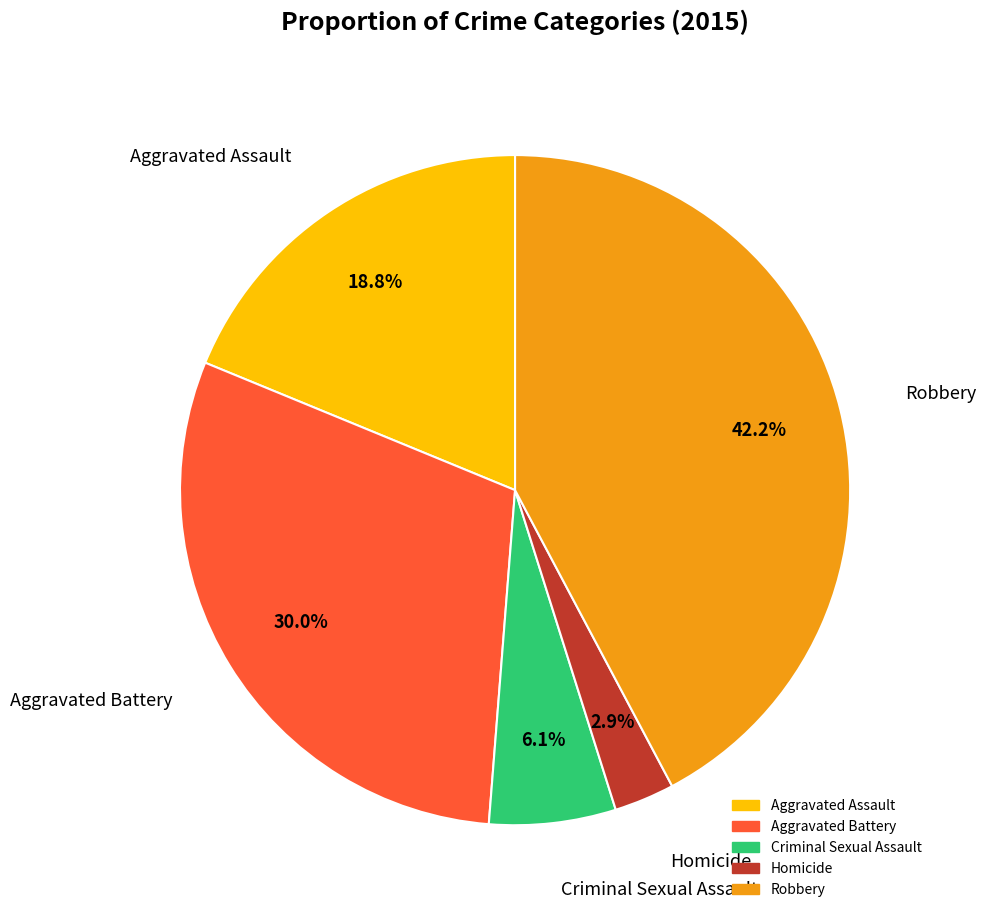

To the nearest percent, what is the difference between the largest and smallest slice percentages?

39%